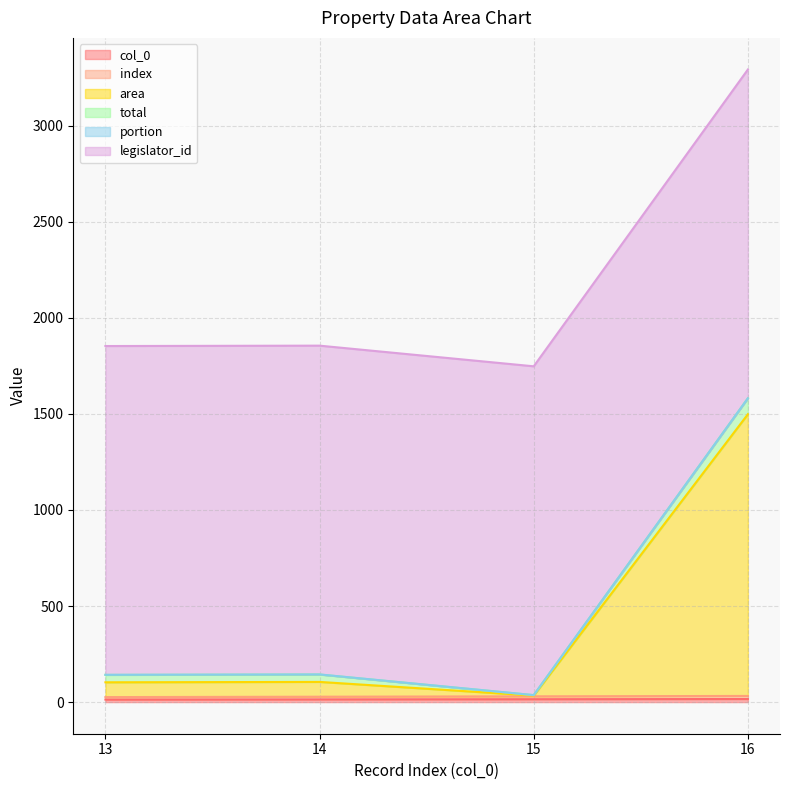

Does the chart have visible grid lines?

Yes